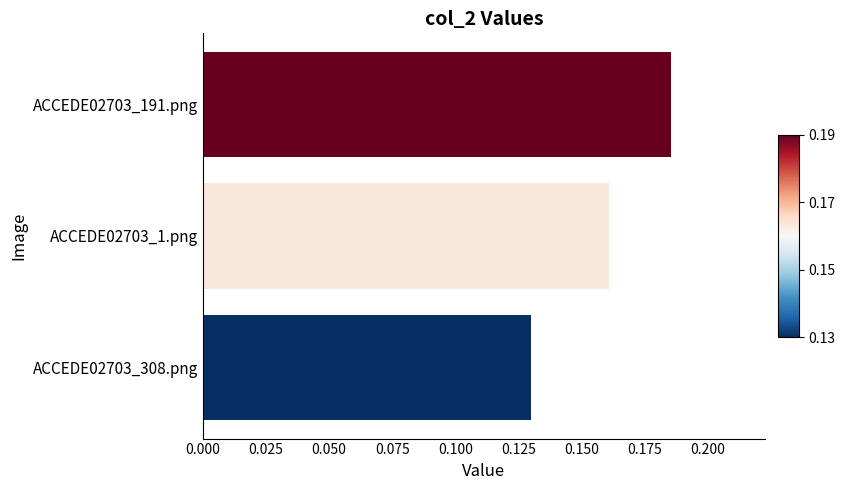

Which label corresponds to the smallest value in the chart?

ACCEDE02703_308.png